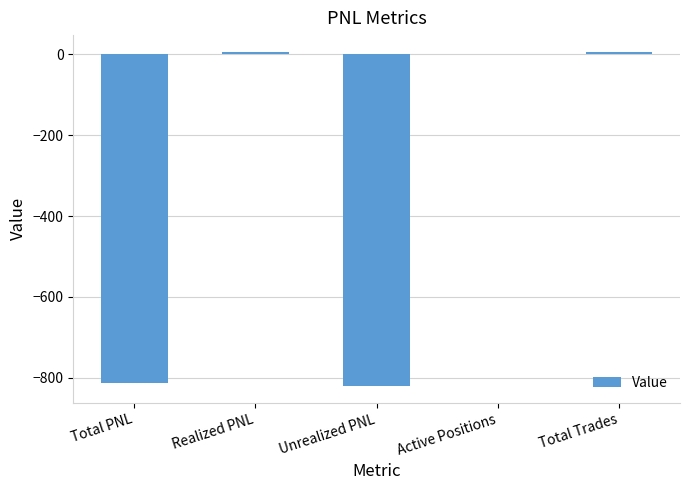

The chart shows a value of -814.1 at Total PNL. True or false?

True